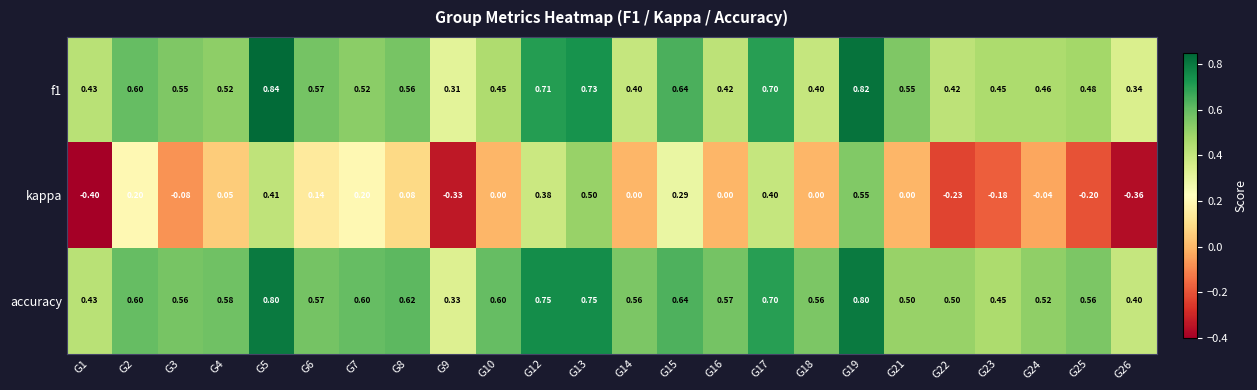

How many series are shown in this chart?

3